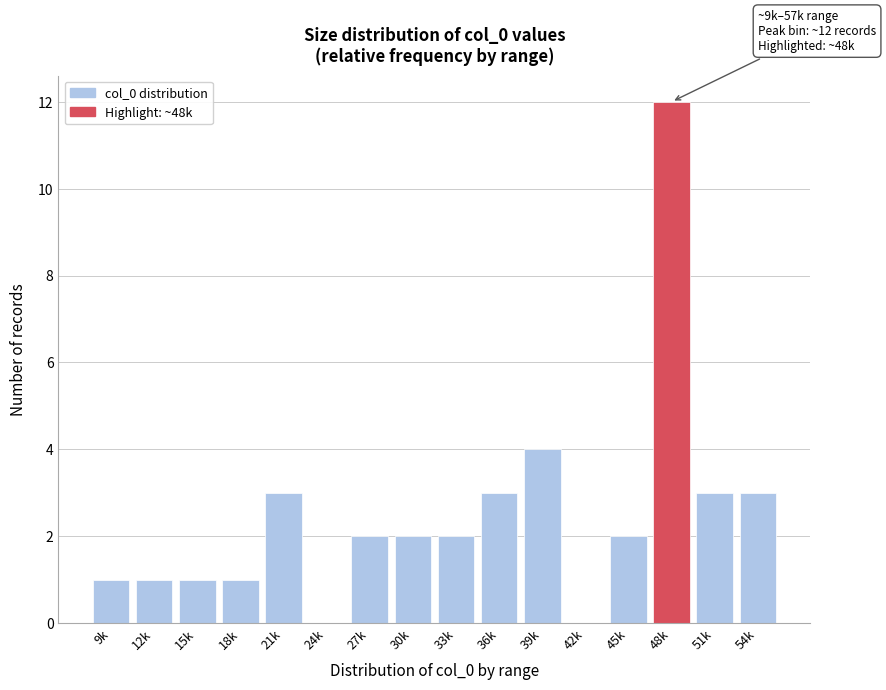

Reading left to right, extract all data points from this chart.

9k=1	12k=1	15k=1	18k=1	21k=3	24k=0	27k=2	30k=2	33k=2	36k=3	39k=4	42k=0	45k=2	48k=12	51k=3	54k=3